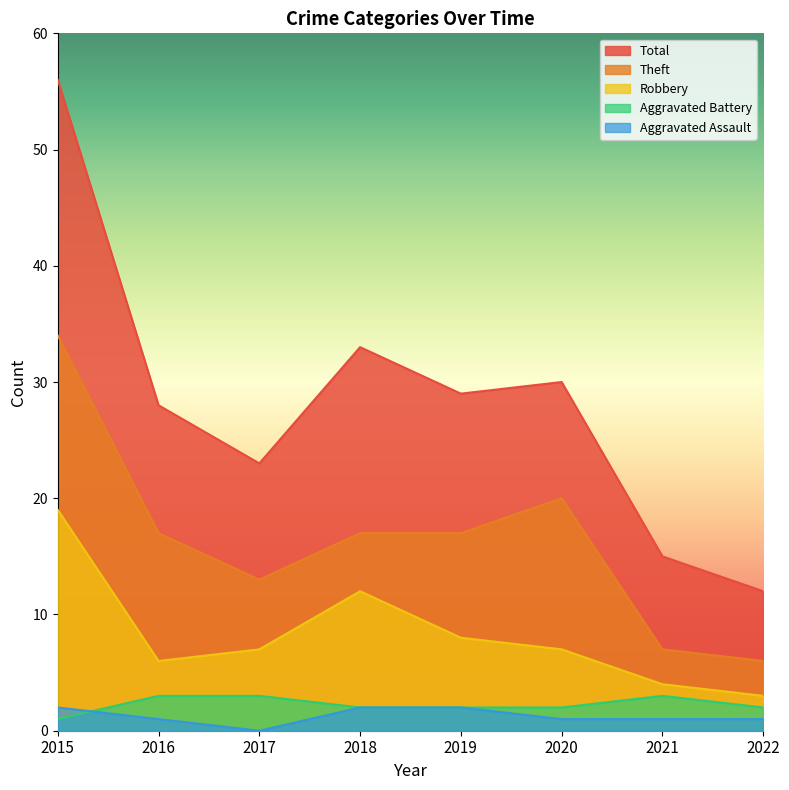

Between which two adjacent categories do Aggravated Assault and Aggravated Battery first intersect?

2015 and 2016